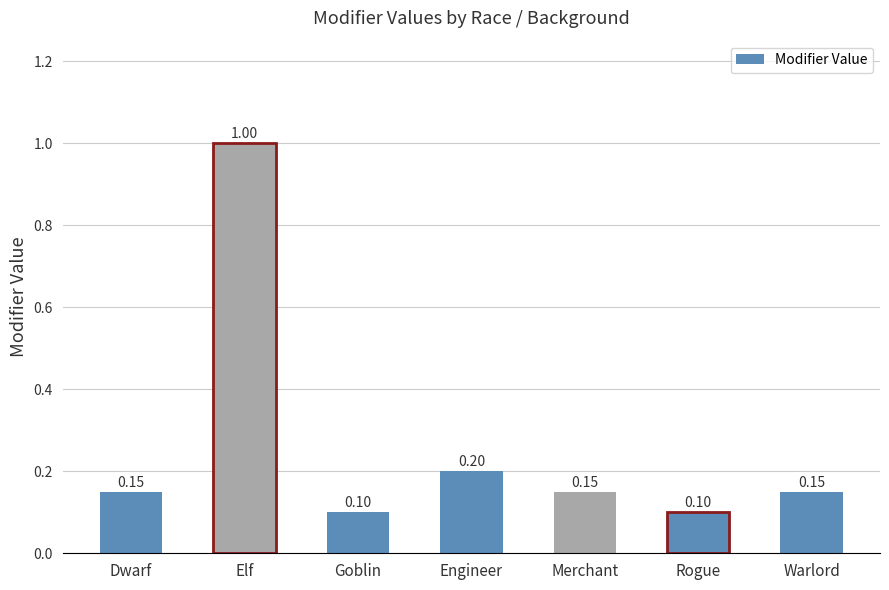

Which has a higher value, Merchant or Goblin?

Merchant